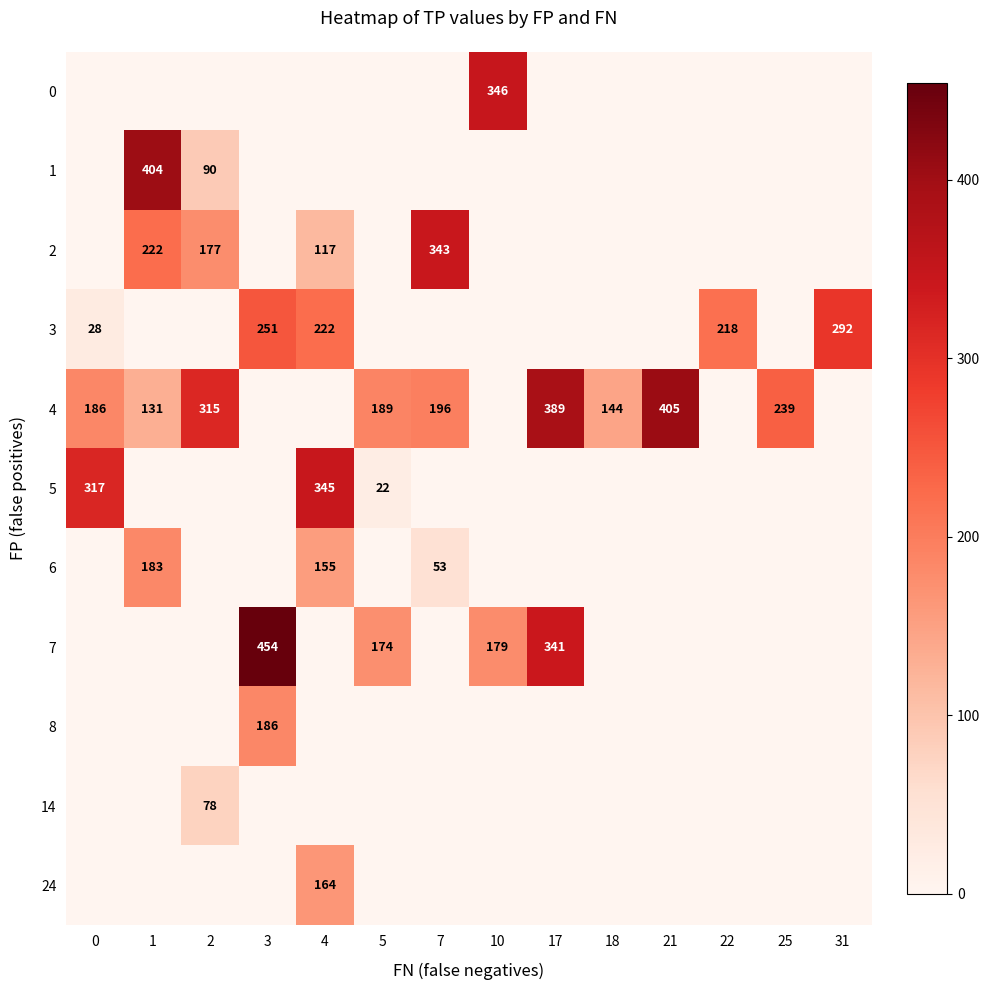

Which category has the highest value across all series?

3